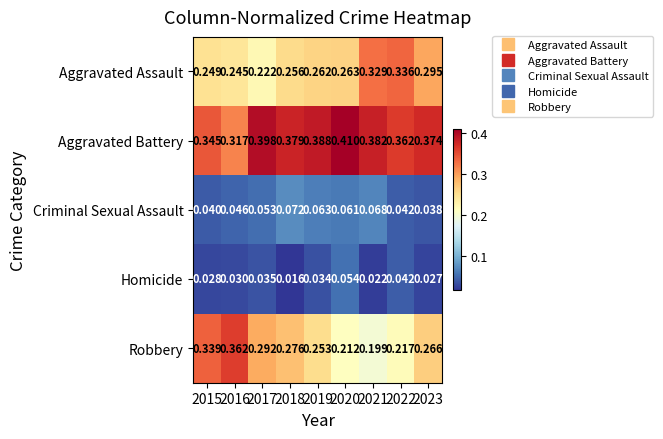

At 2023, list the series in order from smallest to largest.

Homicide, Criminal Sexual Assault, Robbery, Aggravated Assault, Aggravated Battery